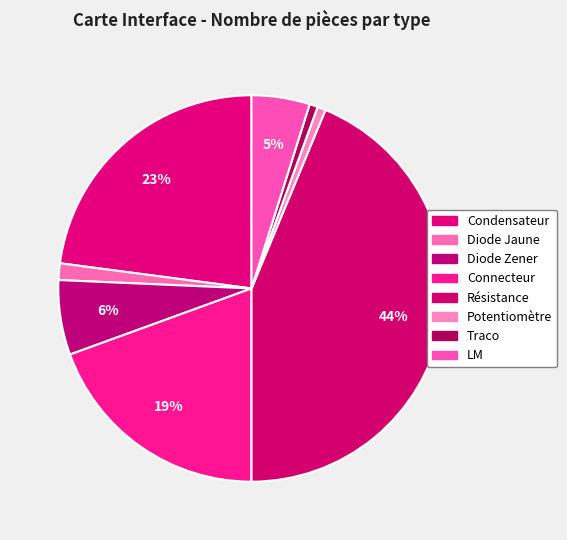

Count the number of slices in the pie.

8